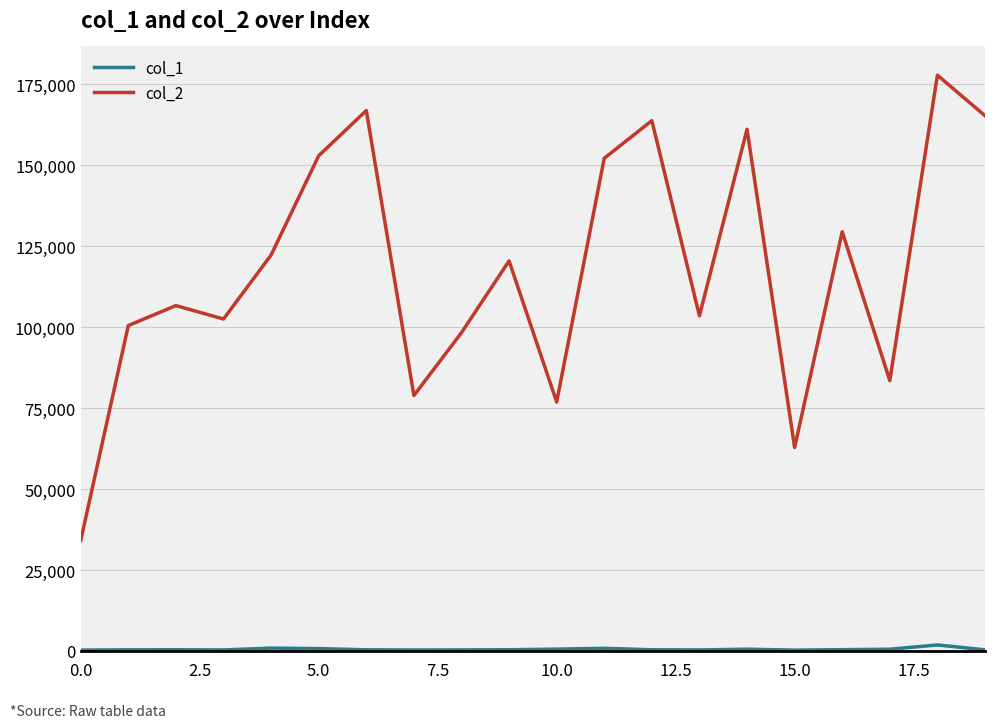

Which series has the widest spread of values?

col_2